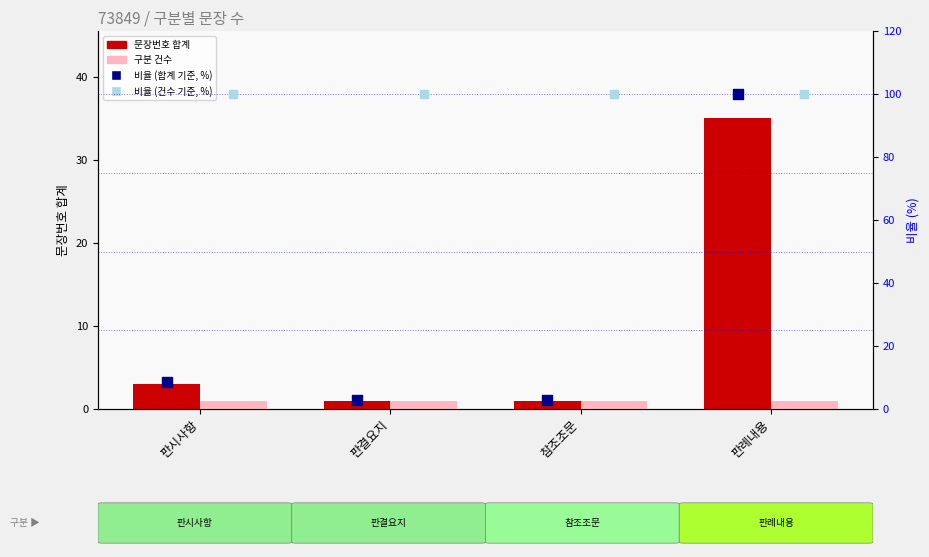

Which series has the largest Y range (max minus min)?

비율 (합계 기준, %)